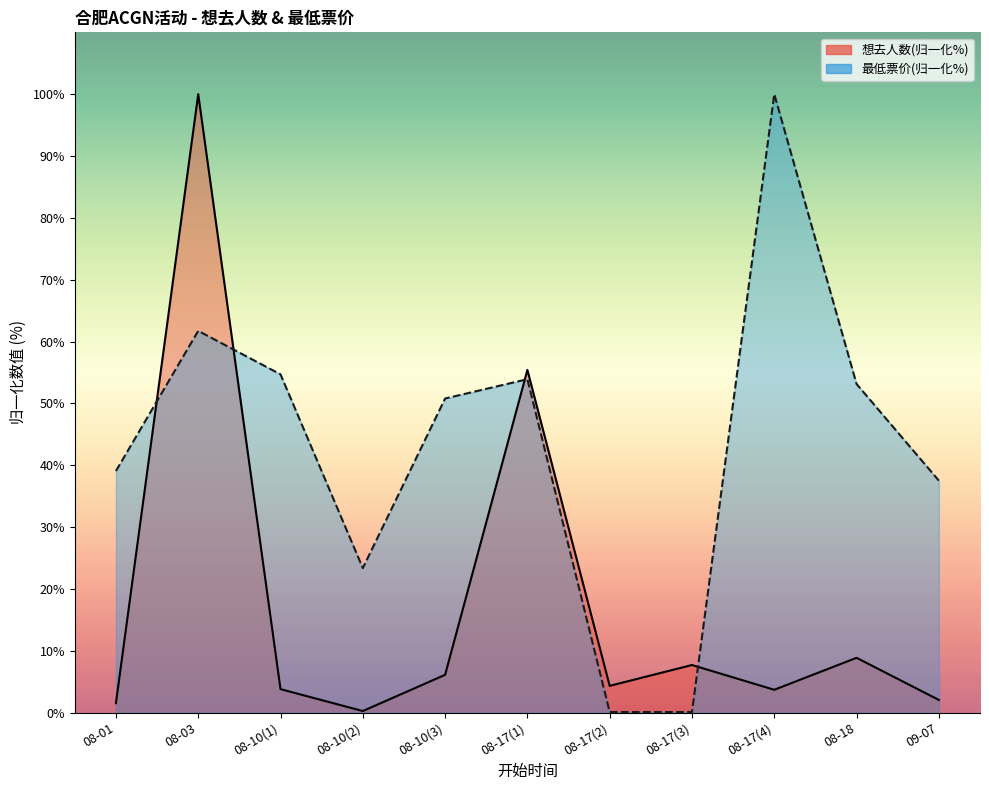

How many lines are shown in the chart?

2